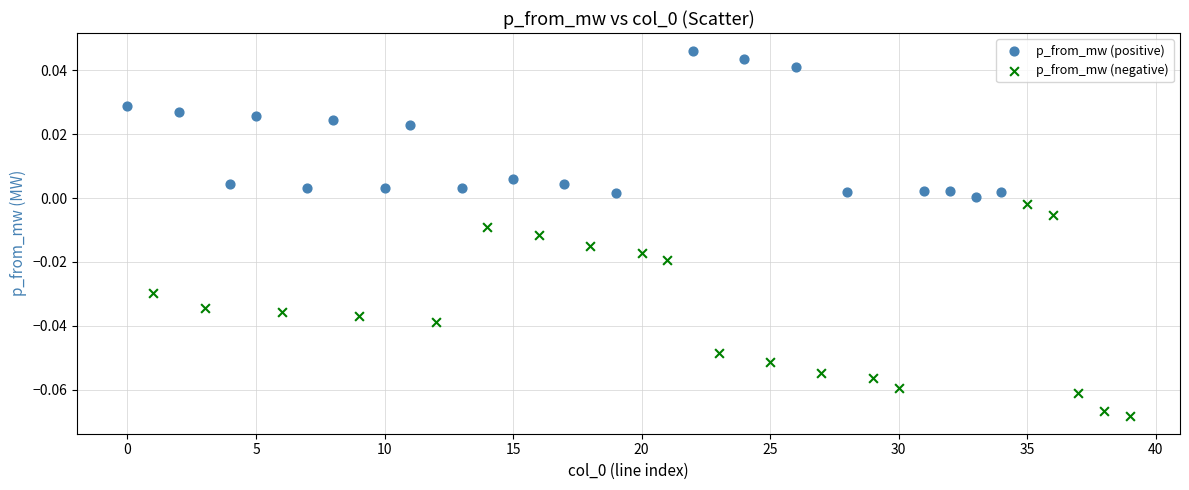

Which series reaches the maximum Y coordinate?

p_from_mw (positive)